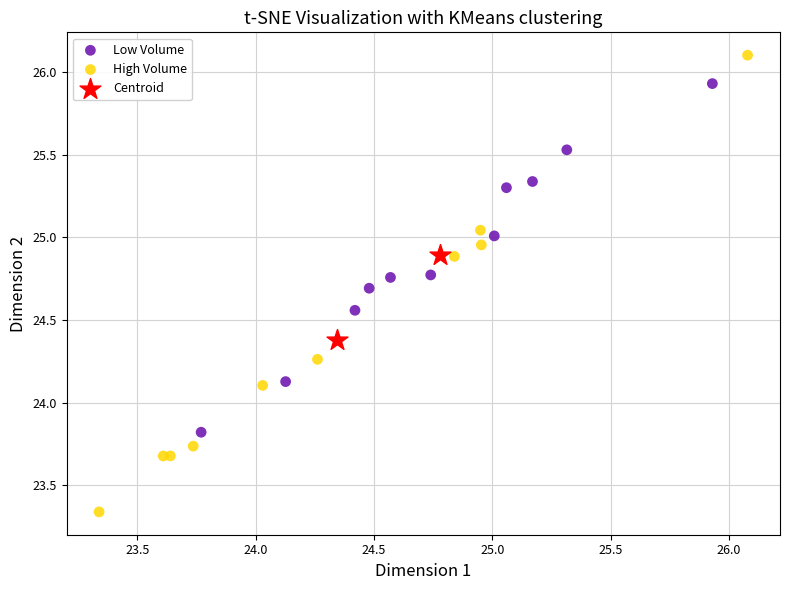

Which series has the largest Y range (max minus min)?

High Volume